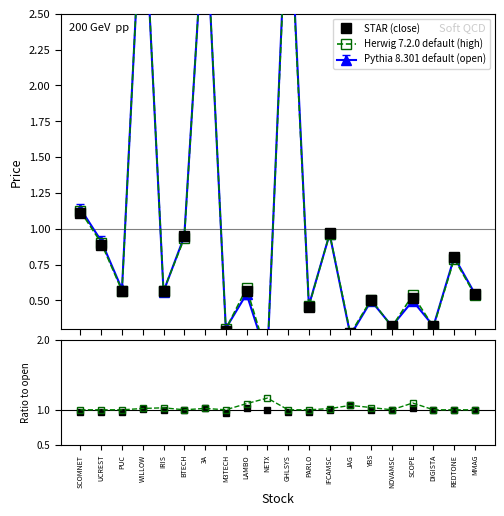

True or false: Herwig 7.2.0 default (high) and high/open intersect in this chart.

True